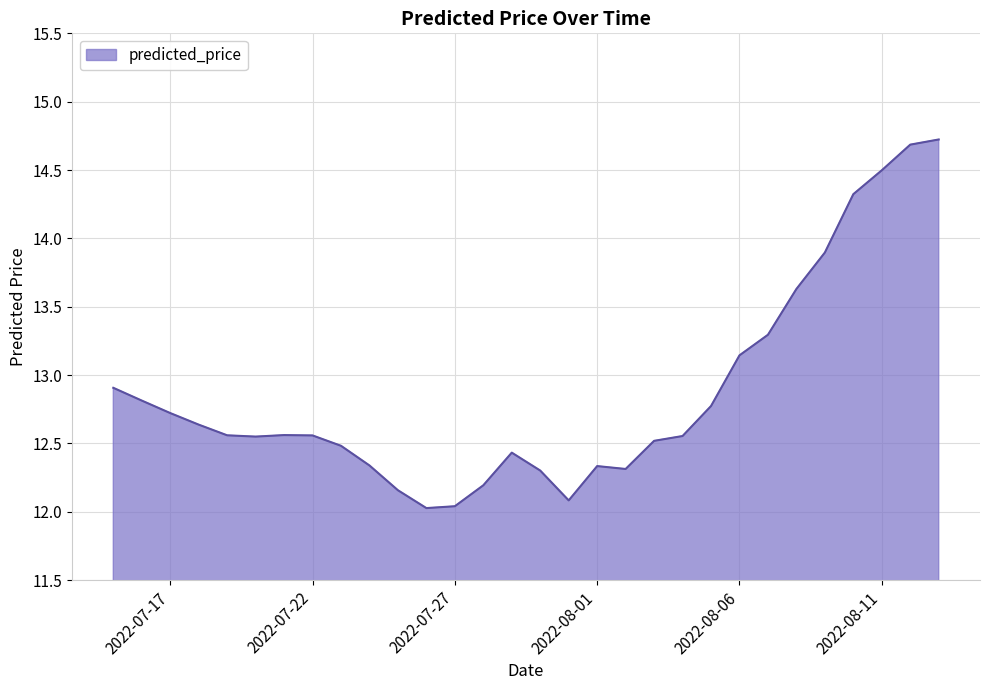

What is the maximum value shown in the chart?

14.7